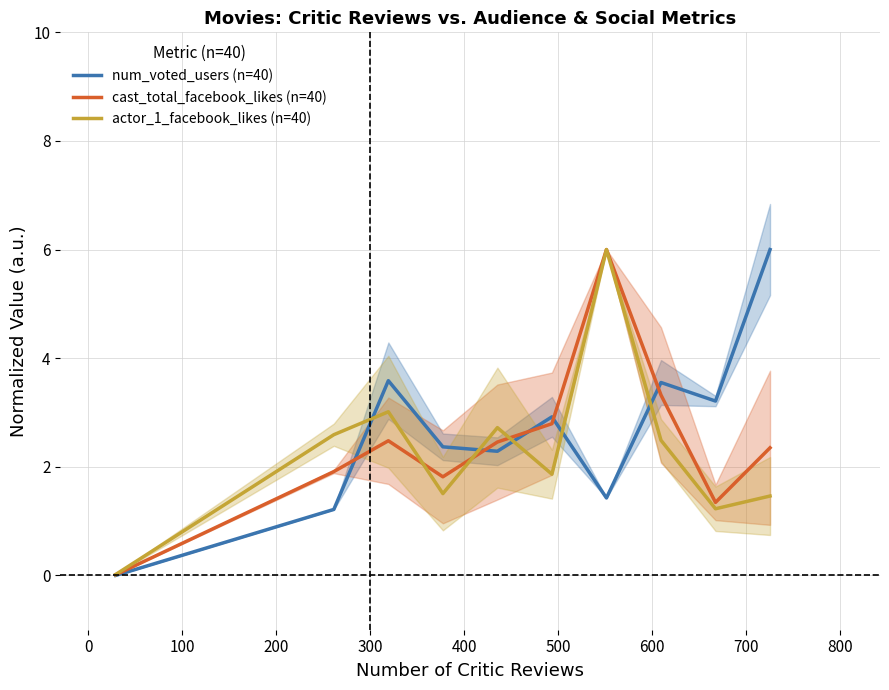

Reading left to right, list all the values displayed in this chart.

num_voted_users (n=40): 0.0	1.2	3.6	2.4	2.3	2.9	1.4	3.6	3.2	6.0
cast_total_facebook_likes (n=40): 0.0	1.9	2.5	1.8	2.5	2.8	6.0	3.3	1.3	2.4
actor_1_facebook_likes (n=40): 0.0	2.6	3.0	1.5	2.7	1.9	6.0	2.5	1.2	1.5